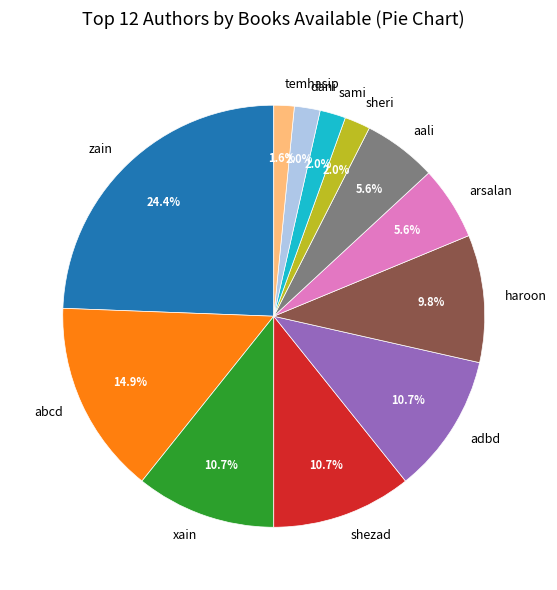

What is the largest slice in the pie chart?

zain